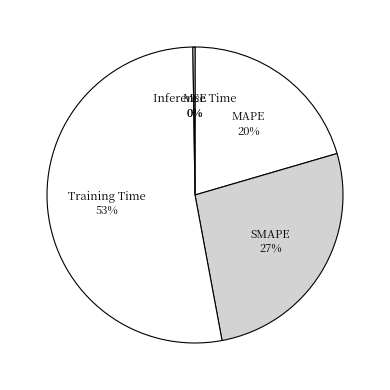

Which category has the smallest portion of the pie?

MSE